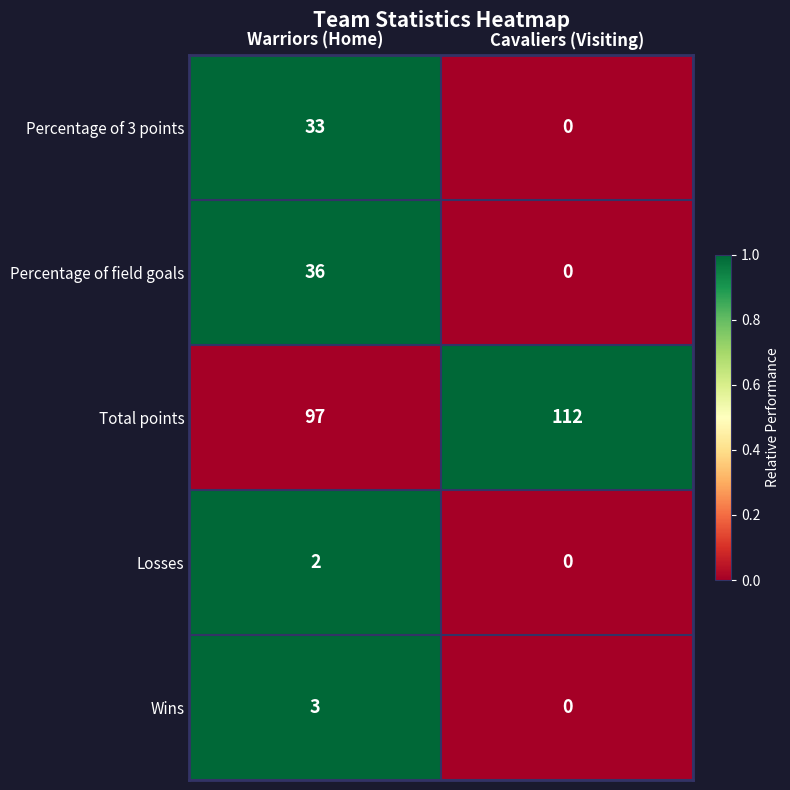

Where is Wins nearest to the value 1?

Cavaliers (Visiting)